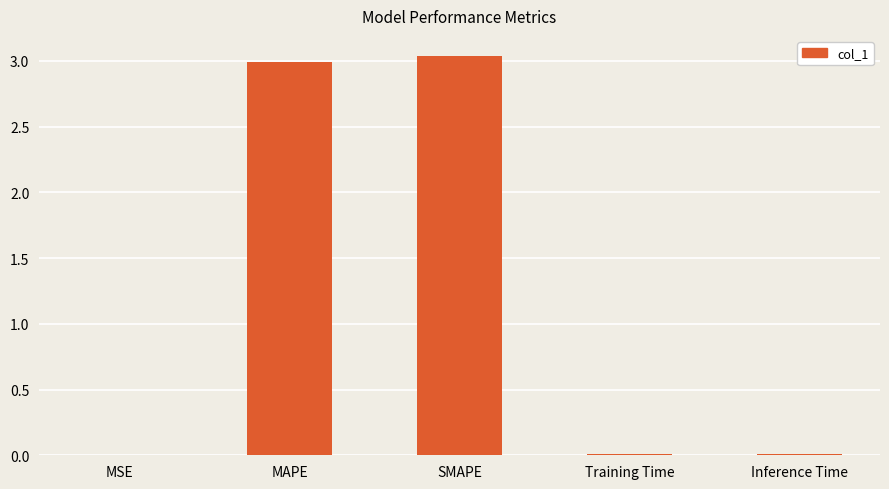

What is the sum of the values at MAPE and SMAPE?

6.0